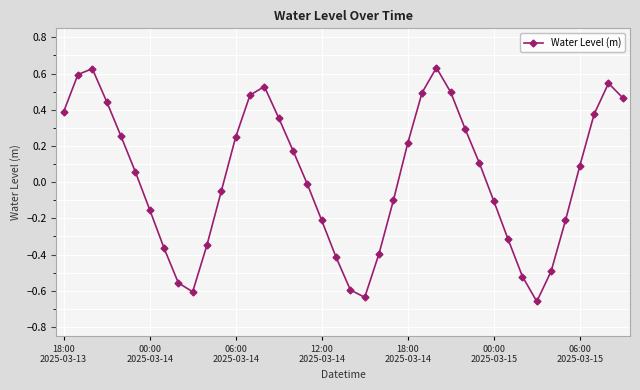

What is the sum of all values?

1.1